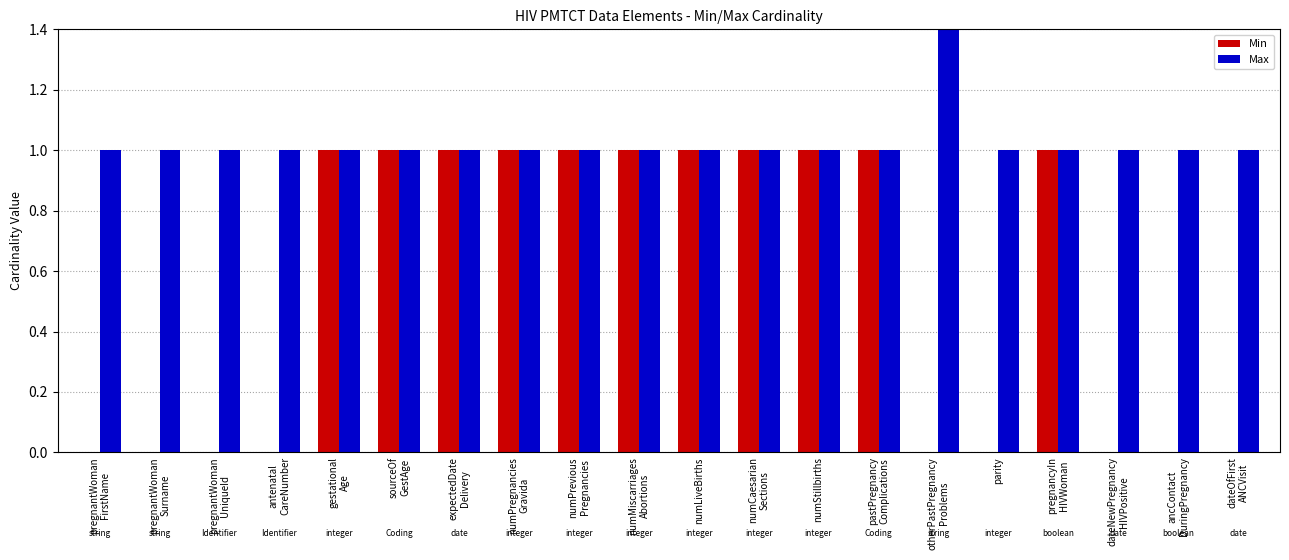

How many positive values does the Min series have?

11